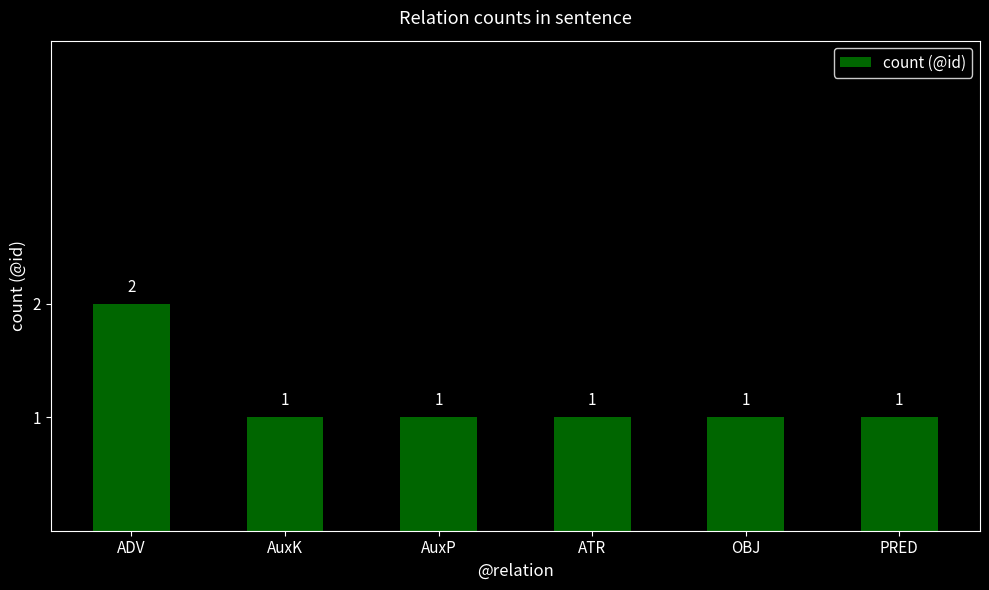

What is the sum of all values?

7